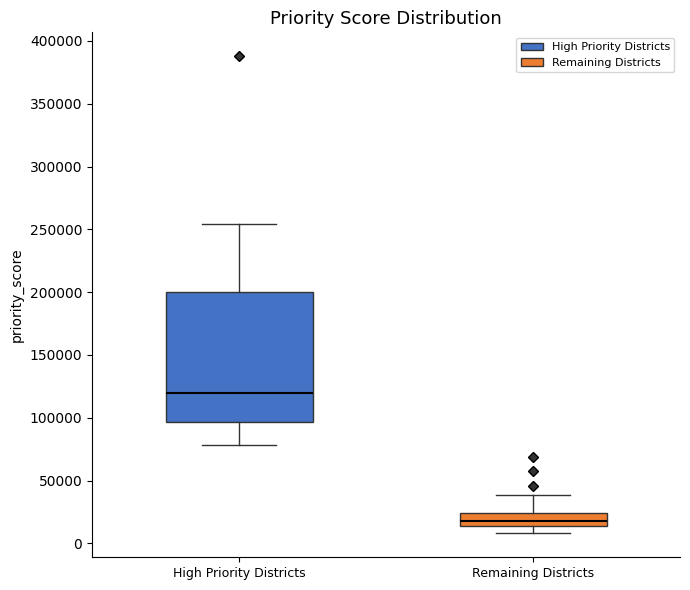

Reading left to right, transcribe this box plot: for each box, give where its median line is, the range the box spans, and where its two whiskers end, as read against the y-axis. The values are not printed on the chart, so give them approximately, as read against the axis.

High Priority Districts: median 120000, box 95000 to 200000, whiskers 80000 to 255000
Remaining Districts: median 20000, box 15000 to 25000, whiskers 10000 to 40000